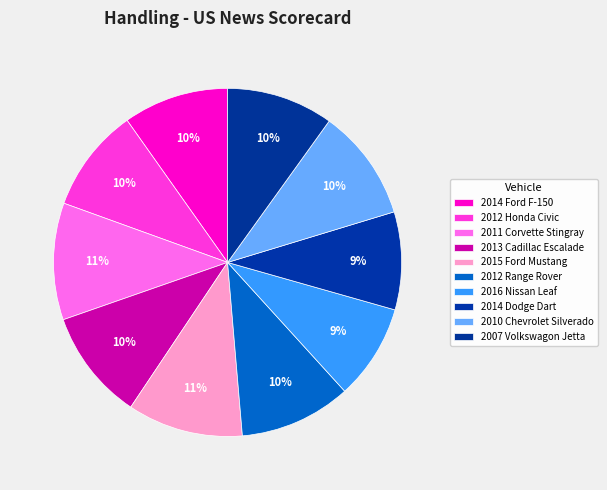

Rank the categories by value from lowest to highest.

2016 Nissan Leaf, 2014 Dodge Dart, 2012 Honda Civic, 2014 Ford F-150, 2007 Volkswagon Jetta, 2013 Cadillac Escalade, 2012 Range Rover, 2010 Chevrolet Silverado, 2015 Ford Mustang, 2011 Corvette Stingray